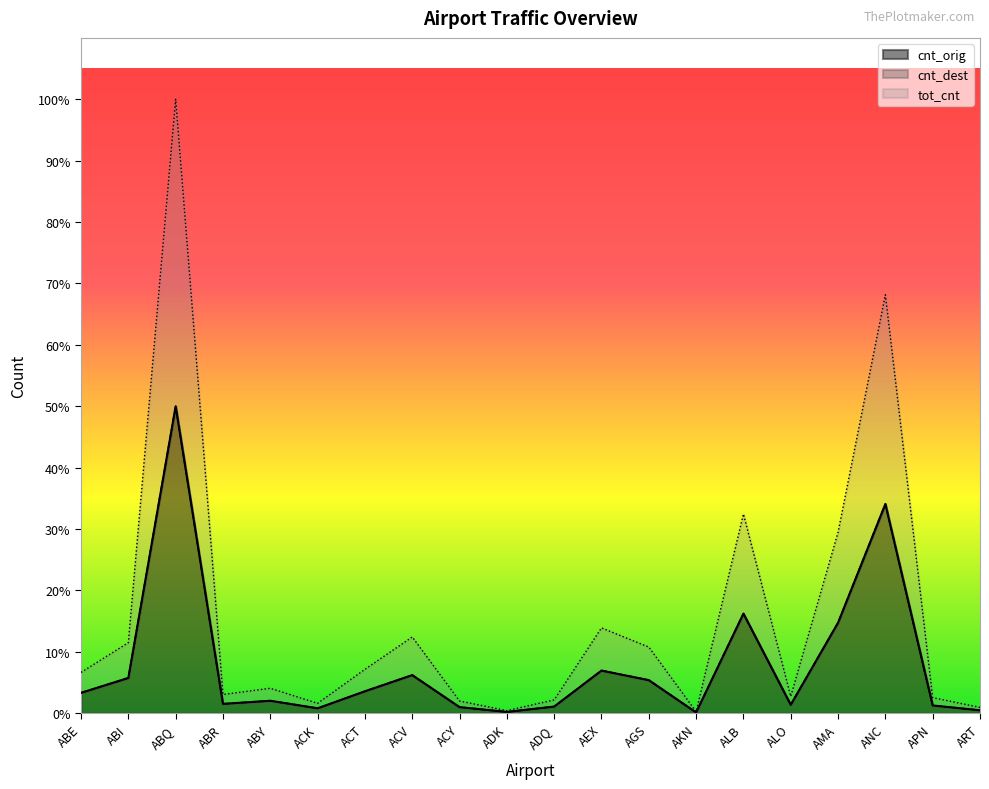

How many data points in cnt_orig are less than 1638?

10